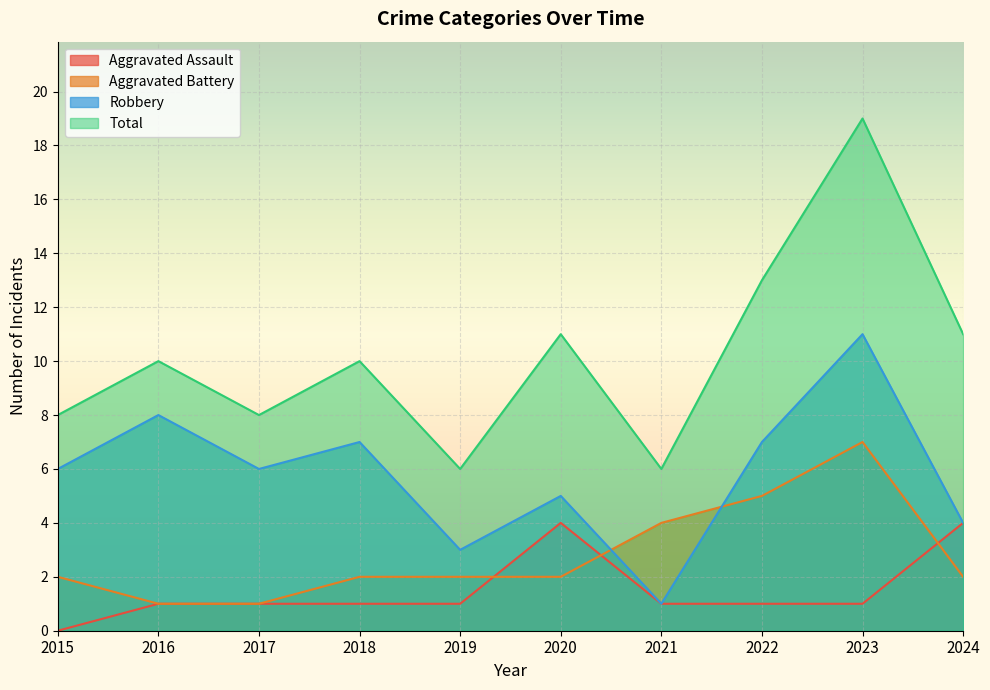

Which series has the largest total across all categories?

Total